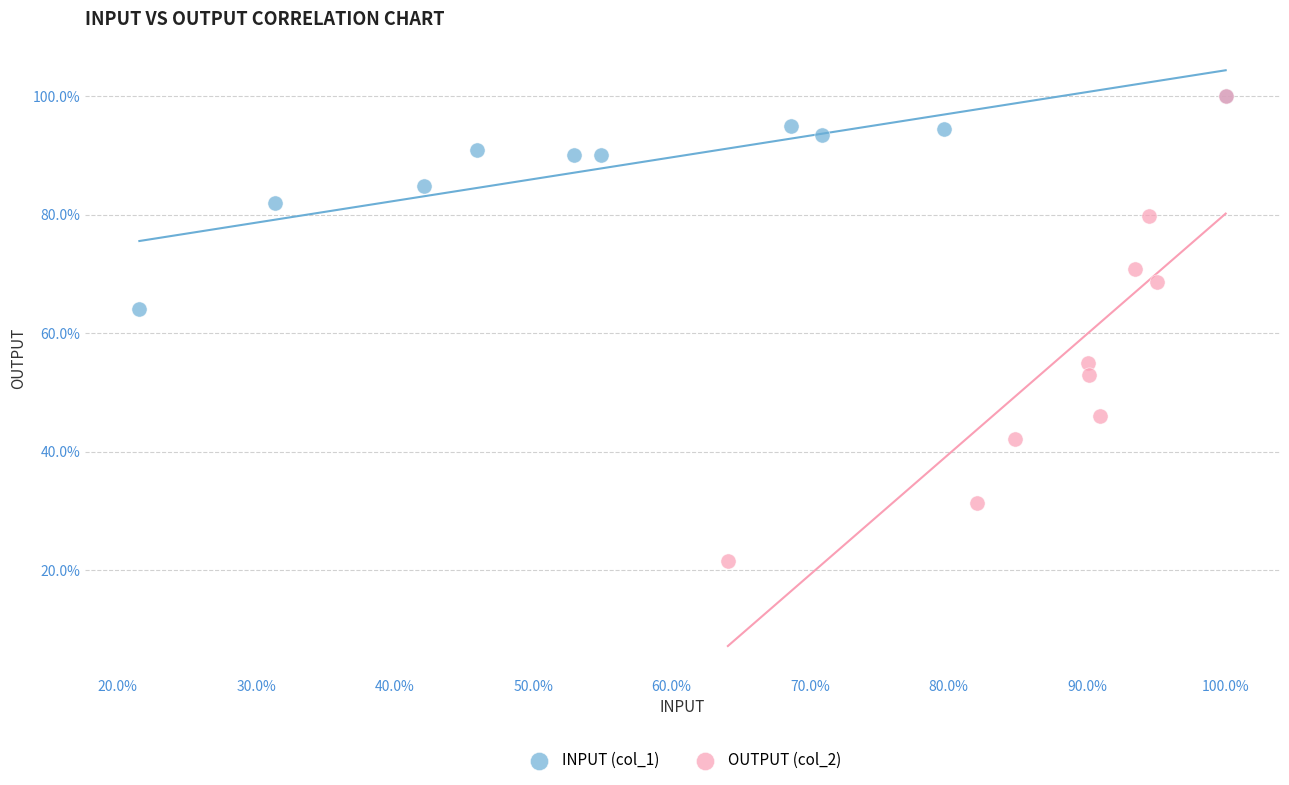

Which series contains the lowest Y value?

OUTPUT (col_2)